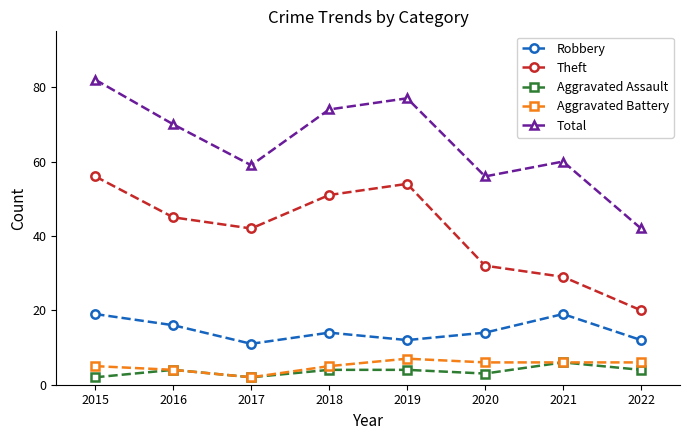

The value of Total at 2015 is 82. True or false?

True